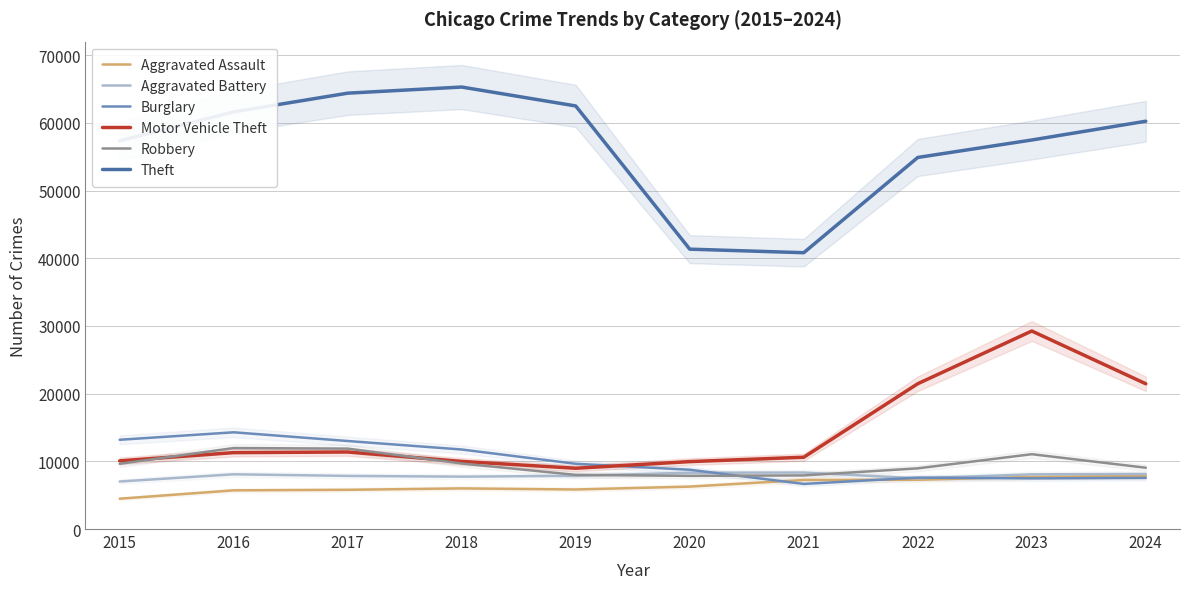

What is the sum of all Robbery values?

96000